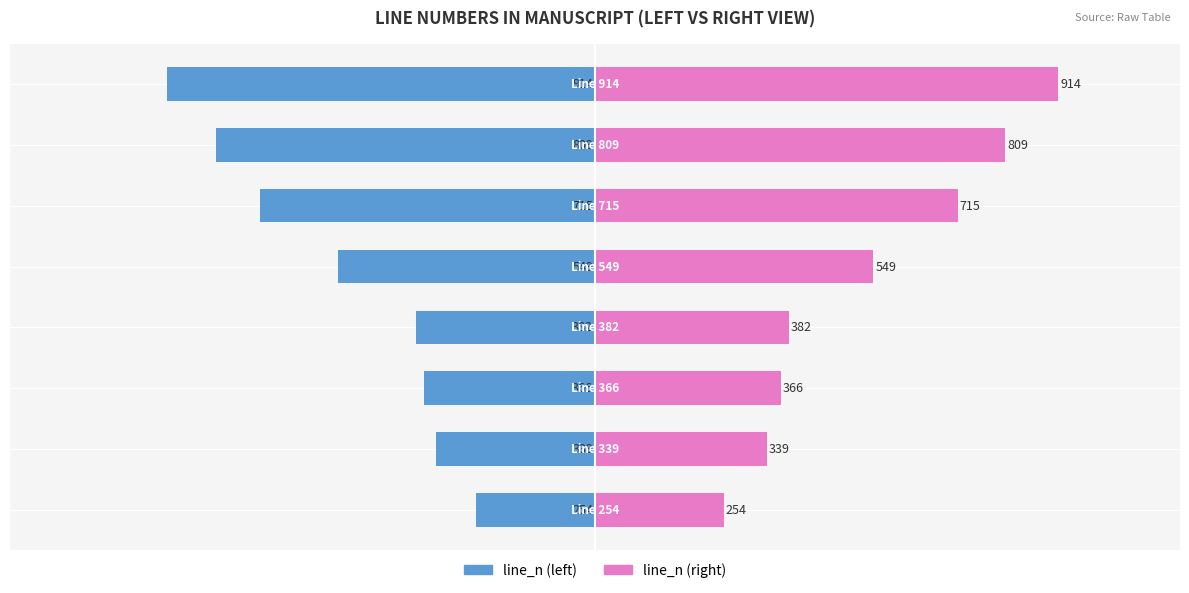

How many bars are there in each group?

2